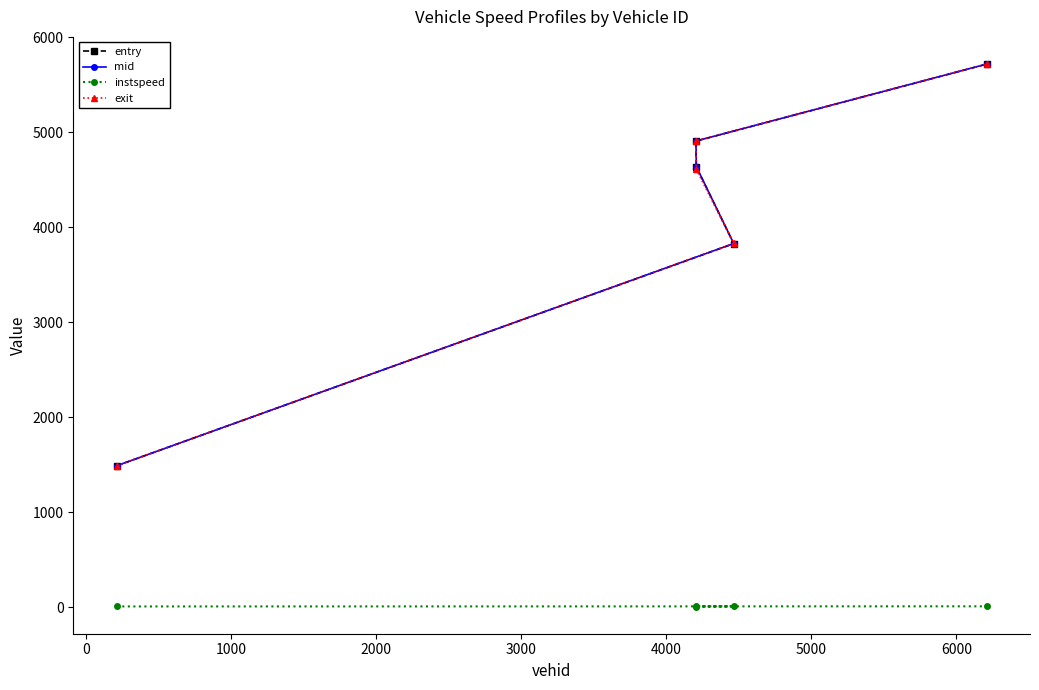

What is the maximum value for instspeed?

7.9